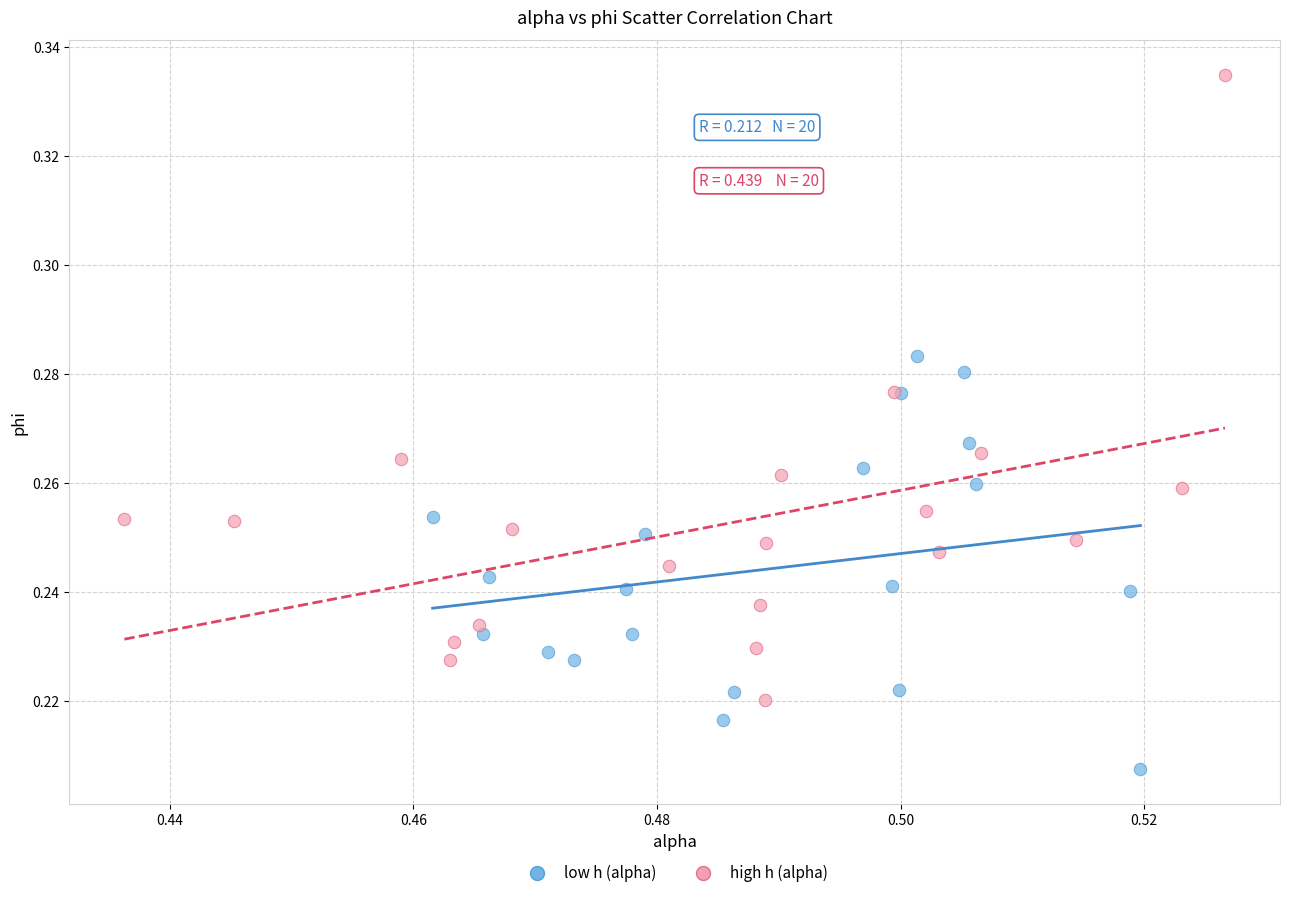

What are all the series names shown in the legend?

low h (alpha), high h (alpha)